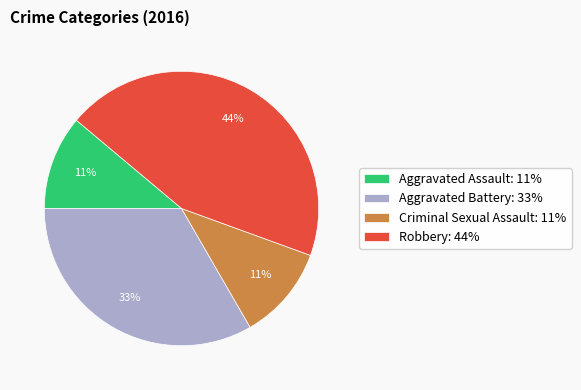

Is it true that Criminal Sexual Assault is 11% of the pie?

True